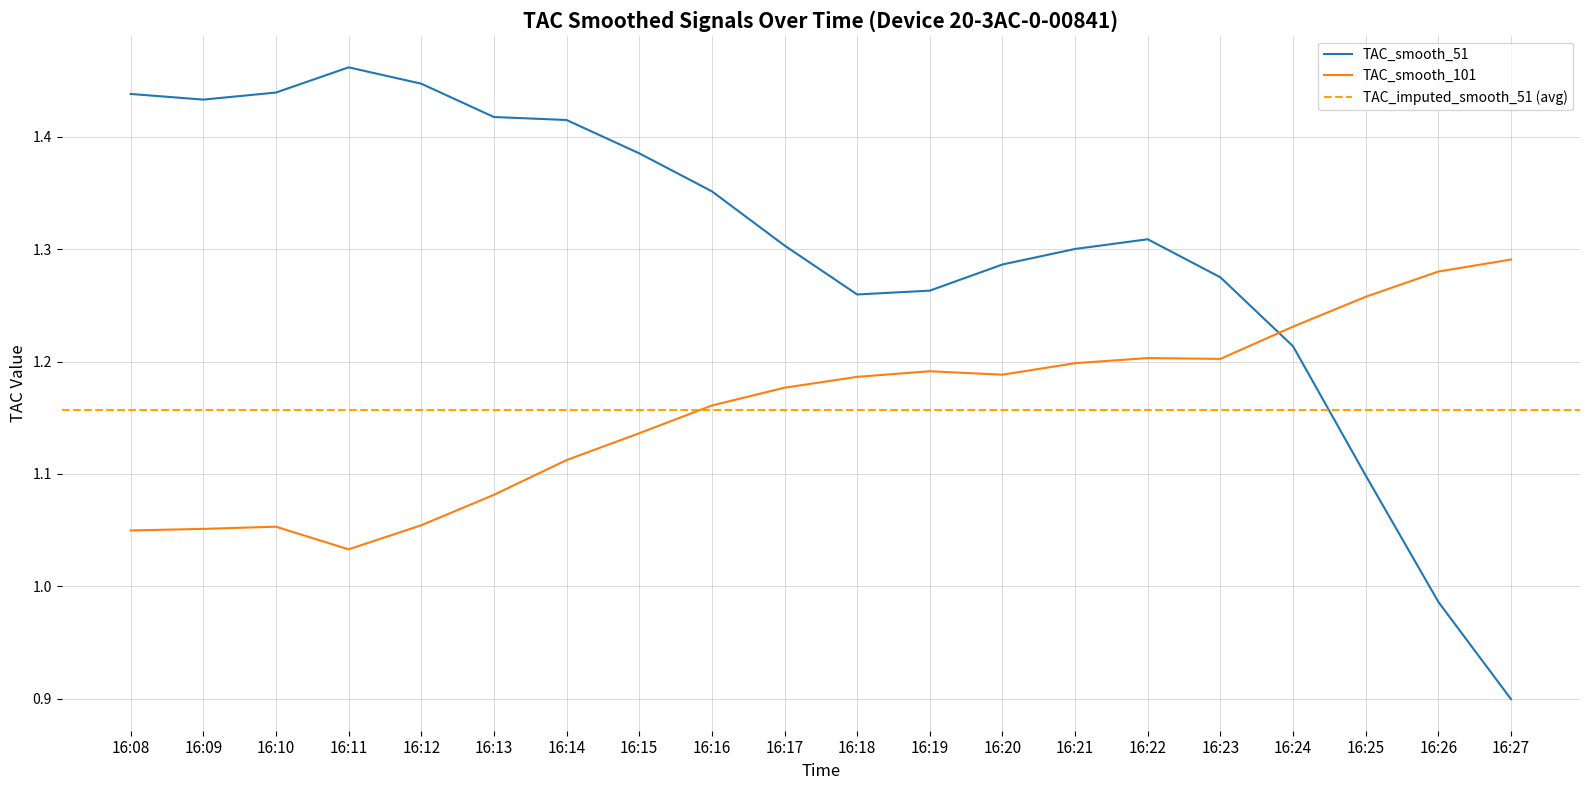

What is the lowest value of the TAC_smooth_51 series?

0.9